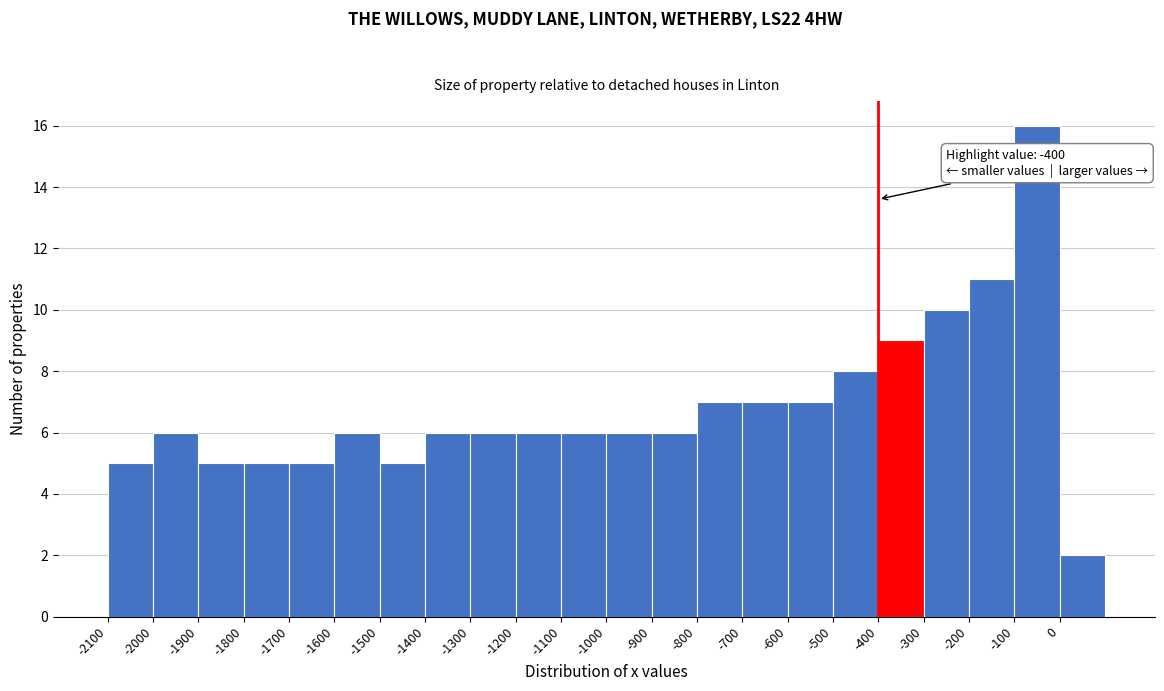

Which range on the x-axis has the tallest bar?

-100 to 0